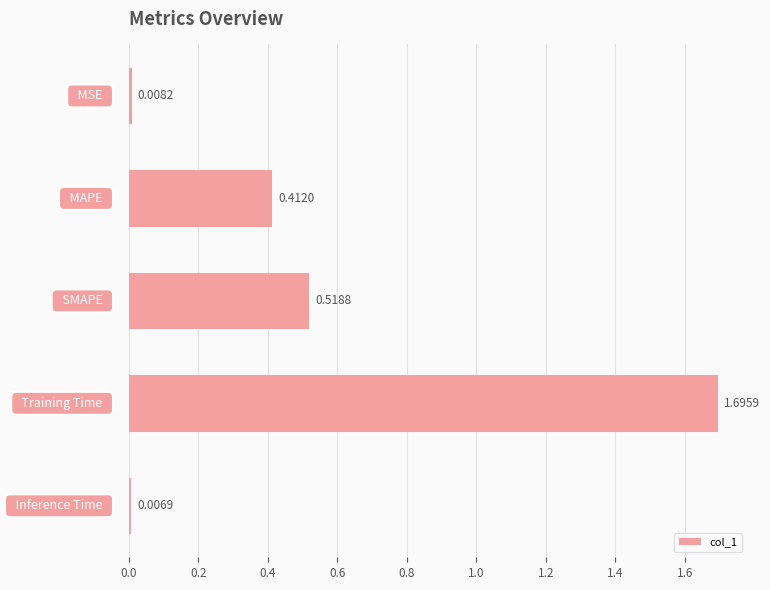

What is the sum of all values?

2.6